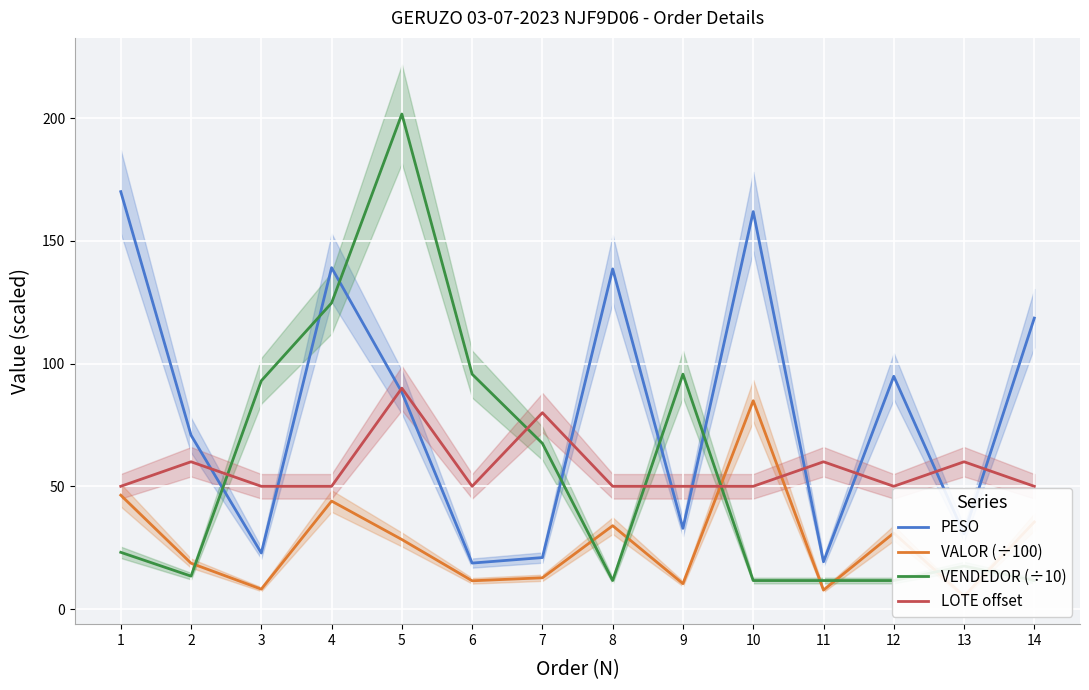

Which has a higher value, 11 or 3?

3